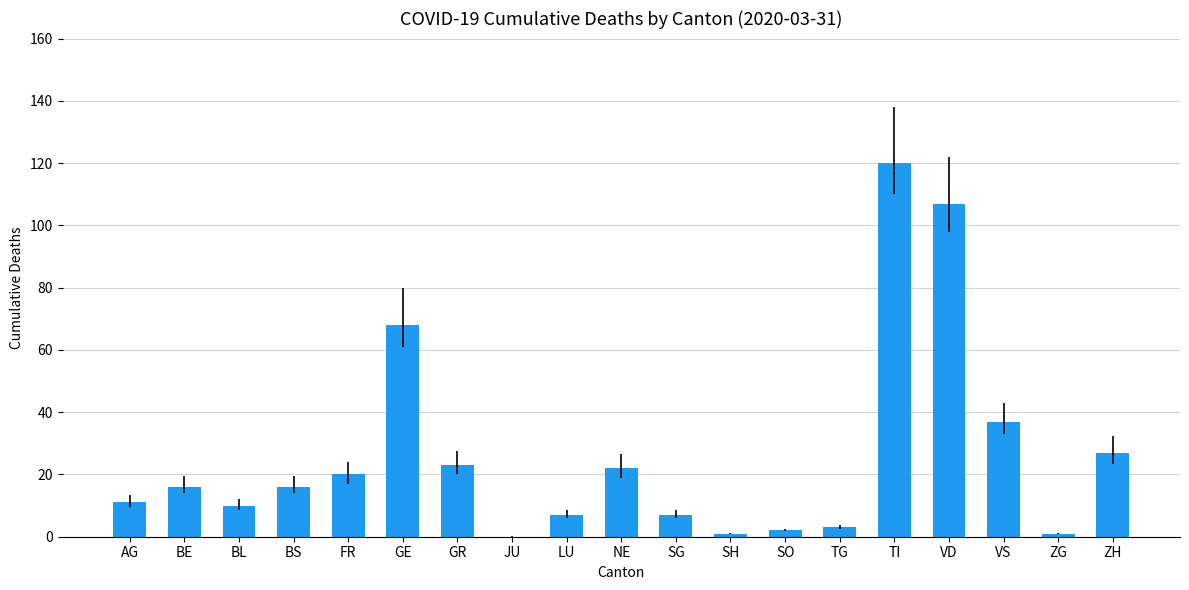

What is the sum of the values at TG and SO?

5